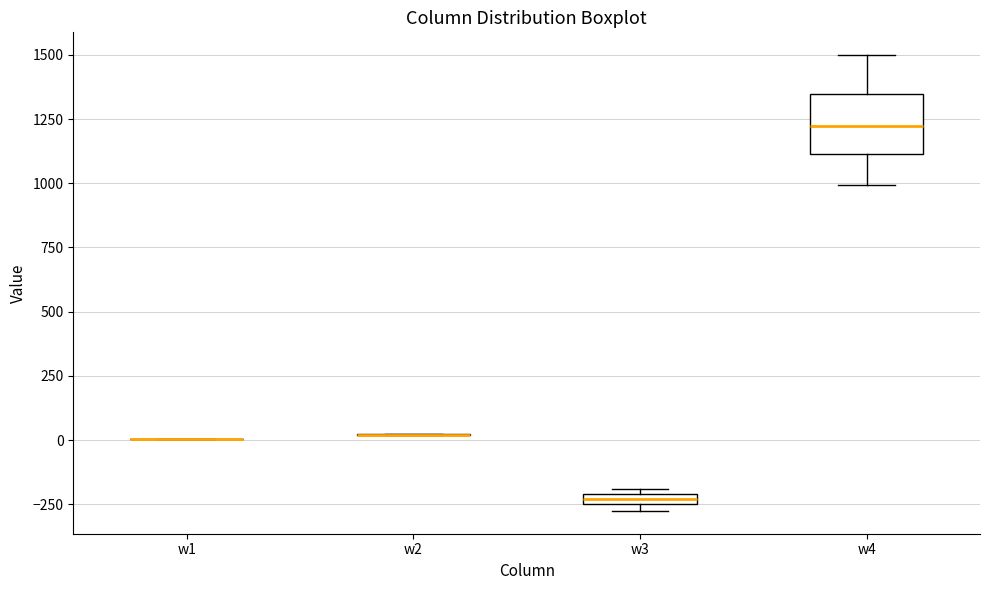

Which box is the tallest, from its lower edge to its upper edge?

w4